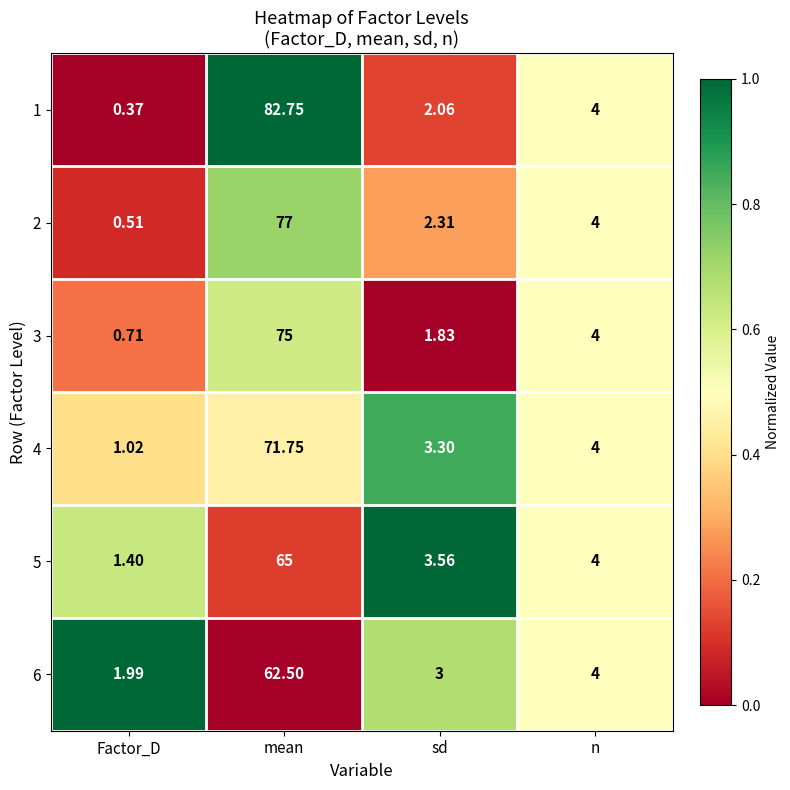

What is the total value across all series at sd?

16.1